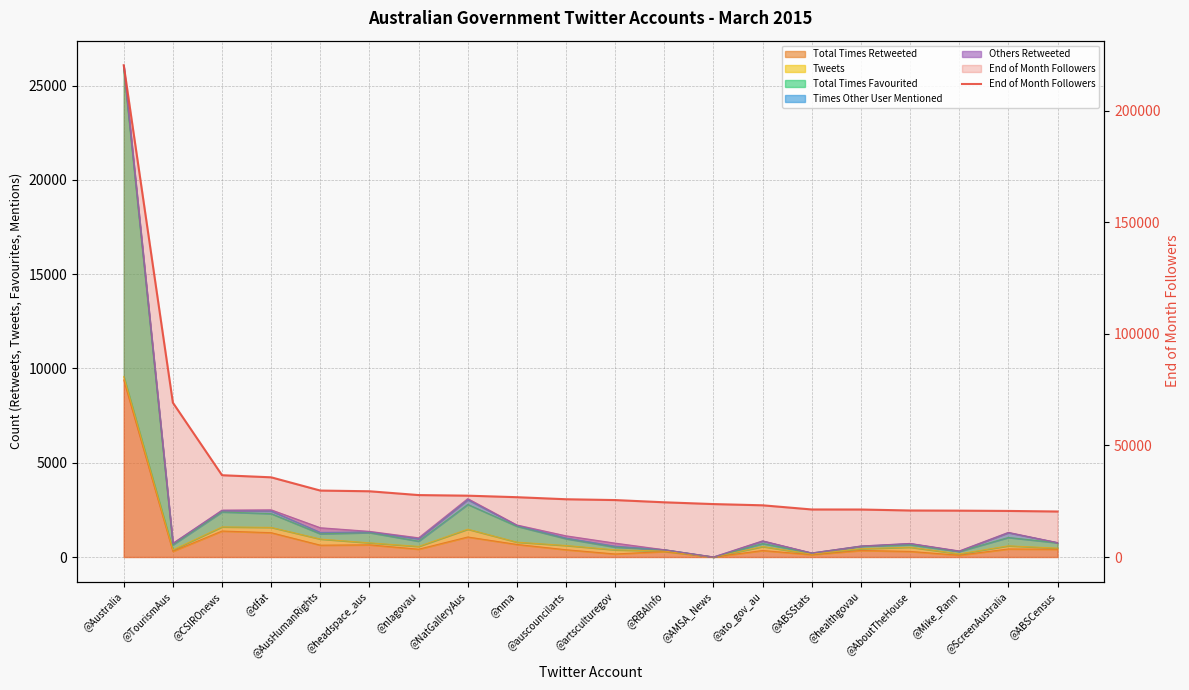

True or false: the data has more than 0 interior local peaks.

False